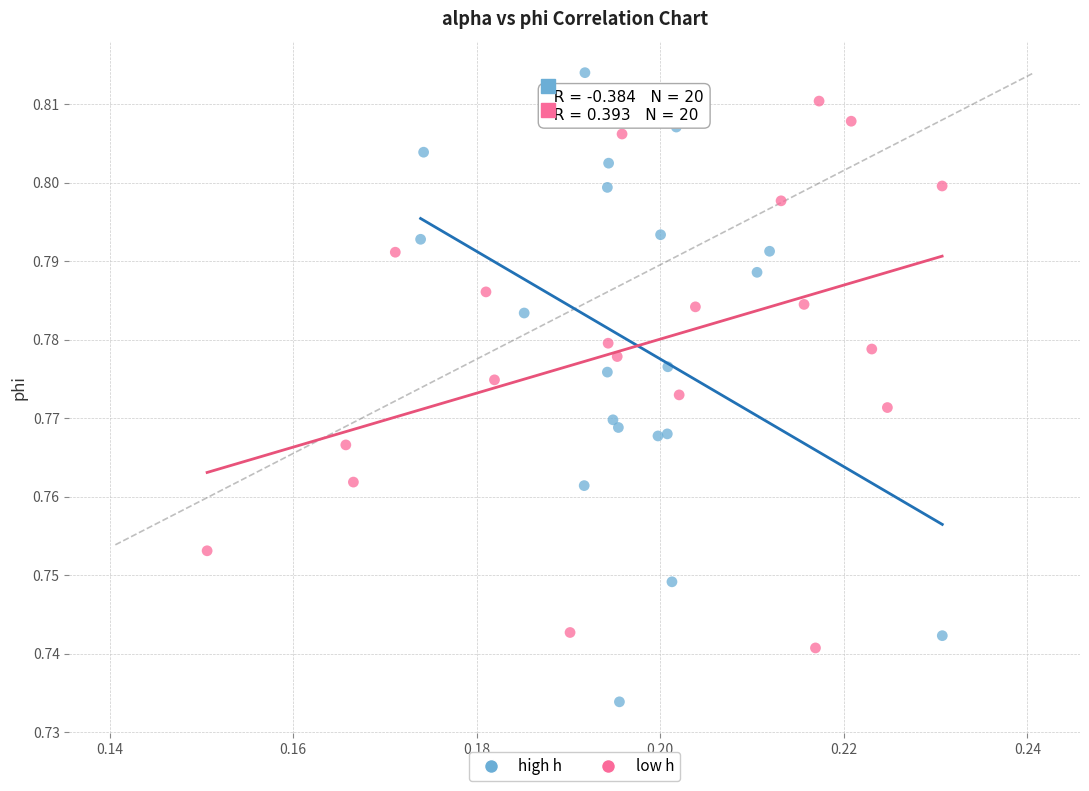

Which series reaches the maximum Y coordinate?

high h